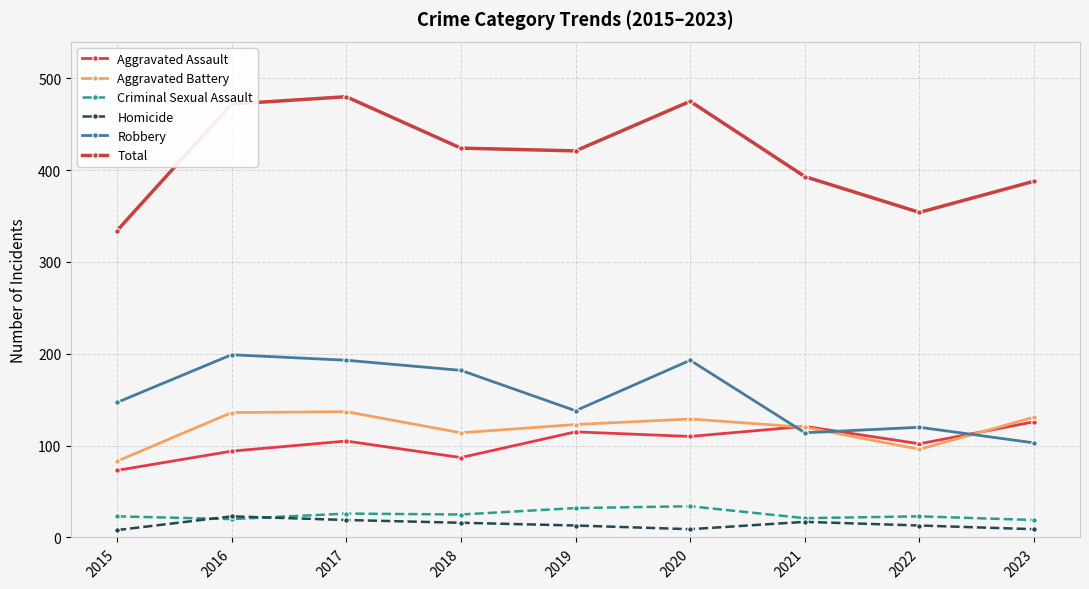

How many series are shown in this chart?

6